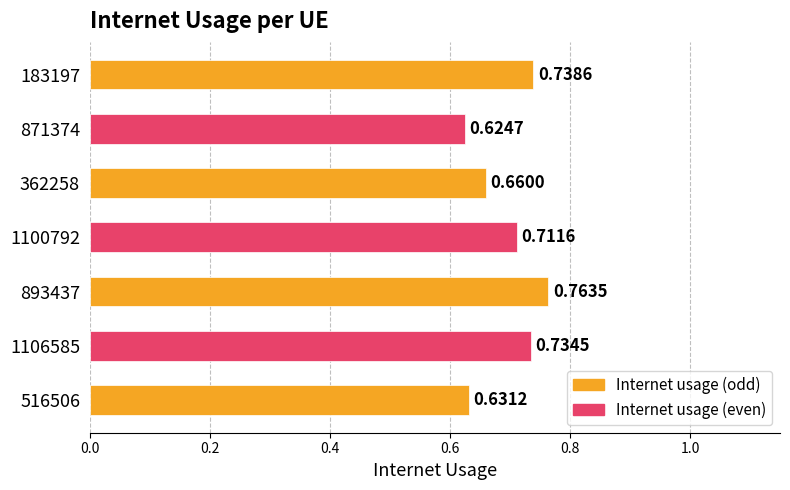

At which category does the chart reach its peak across all series?

893437